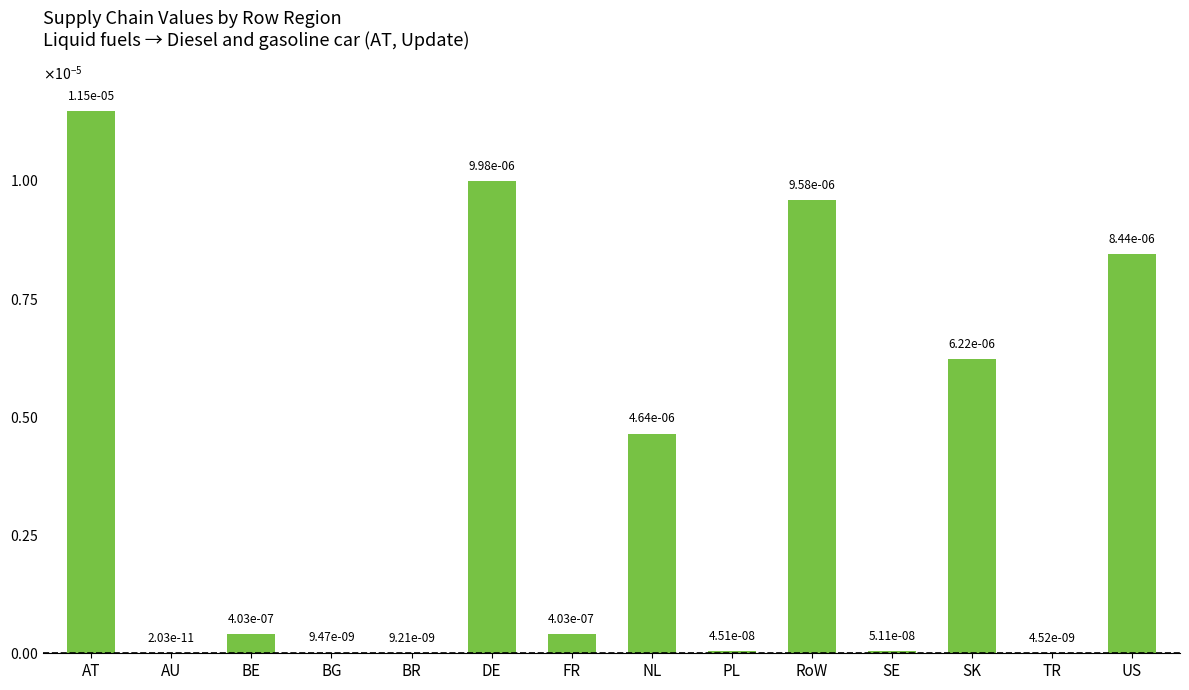

What is the label of the 14th bar from the right?

AT